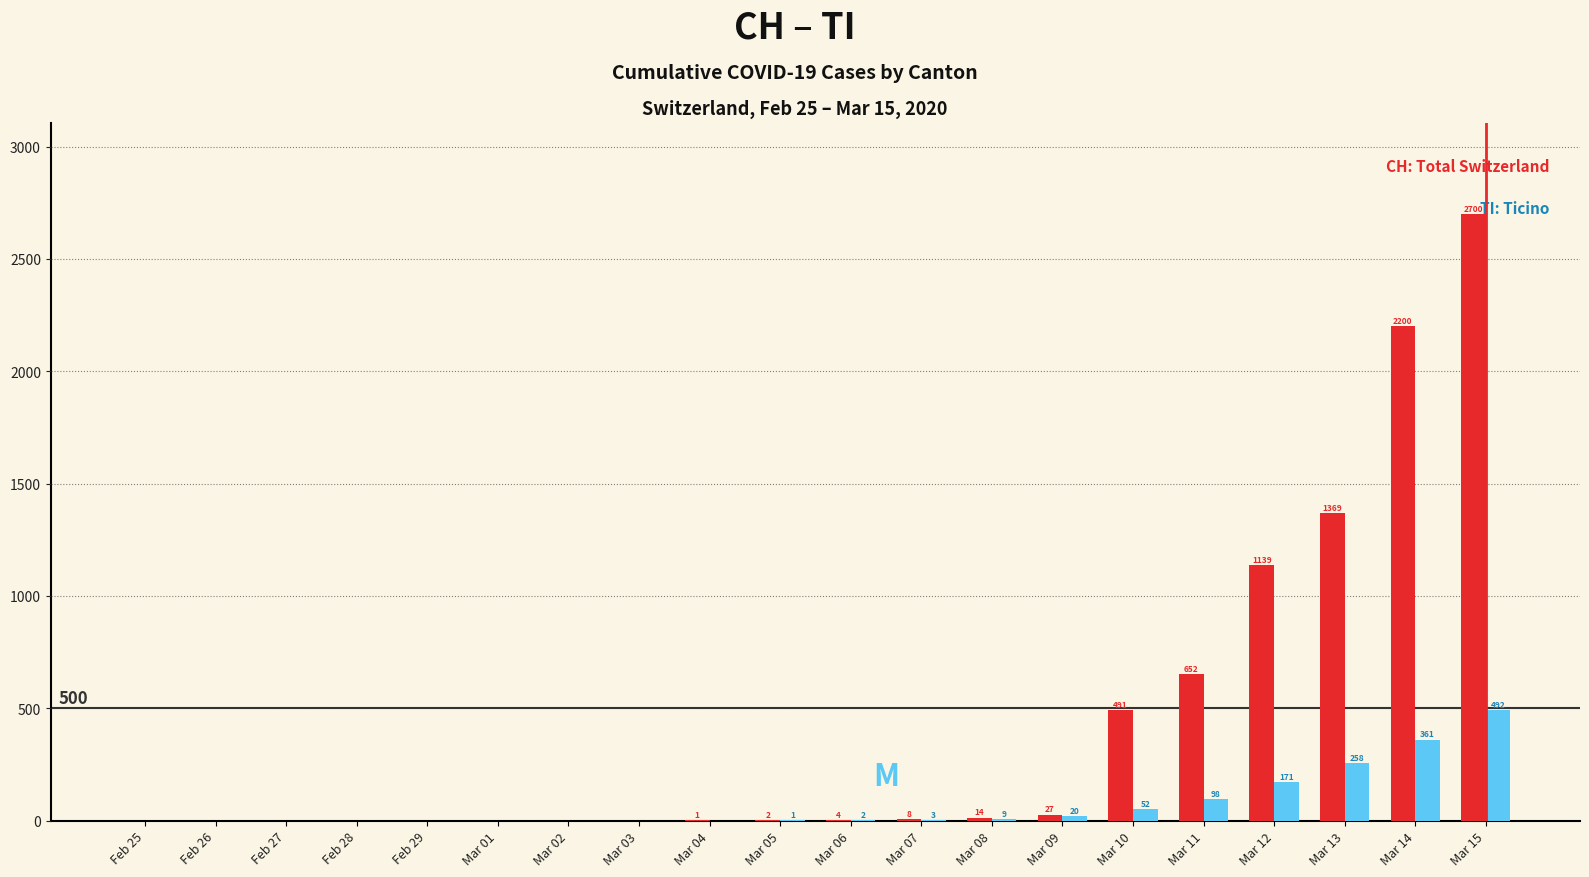

What is the maximum value shown in the chart?

2700